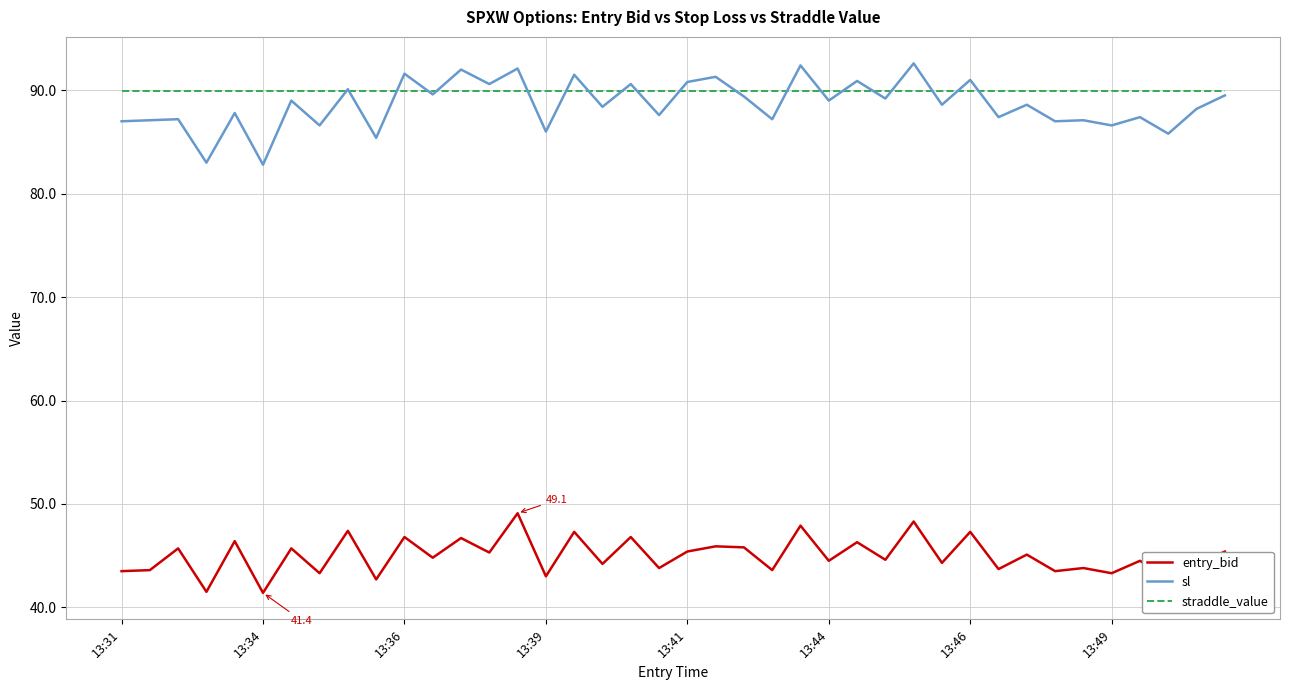

True or false: entry_bid and sl cross at least once.

False